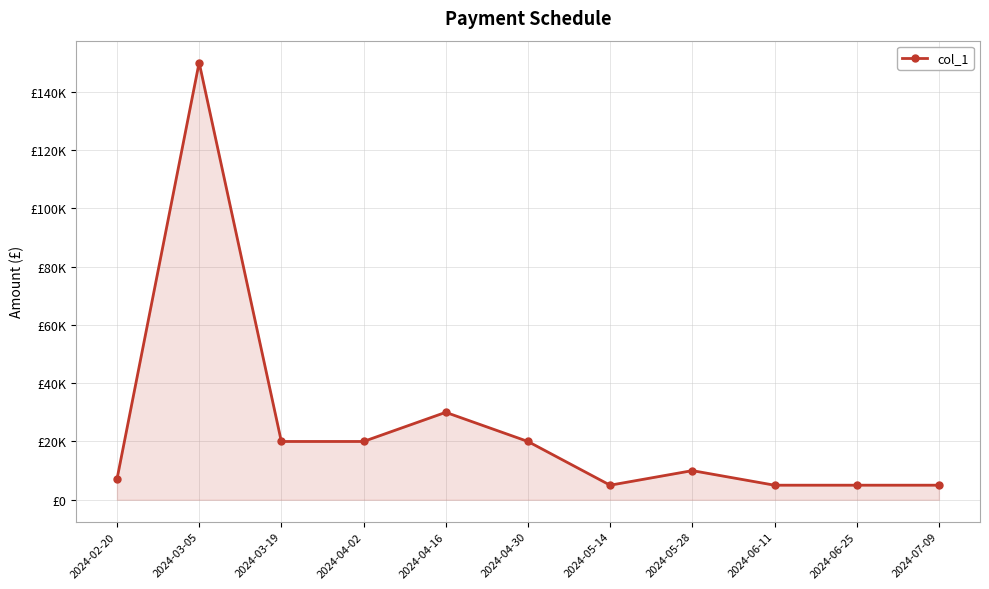

Between 2024-06-25 and 2024-03-05, which is larger?

2024-03-05